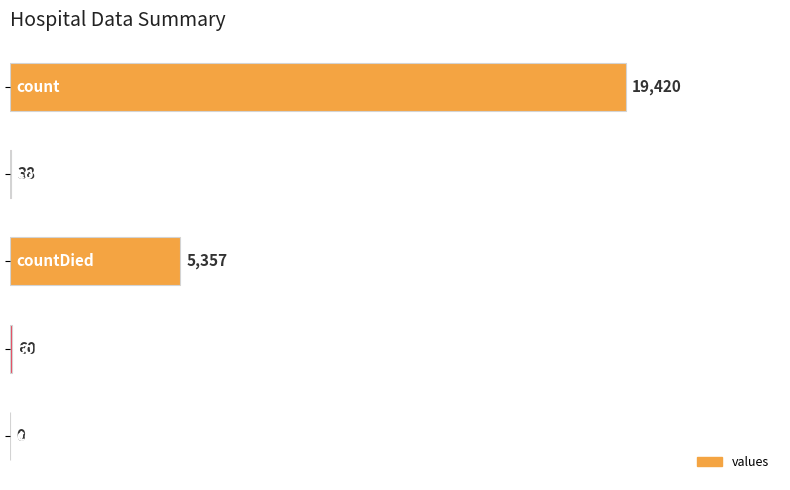

What is the greatest value displayed?

19420